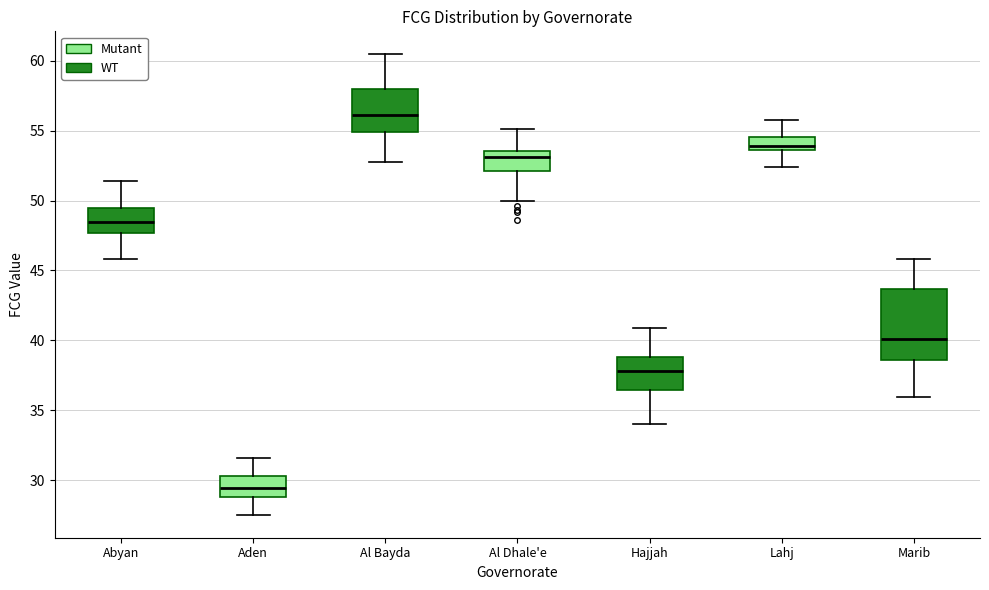

Which box's median line is the highest?

Al Bayda